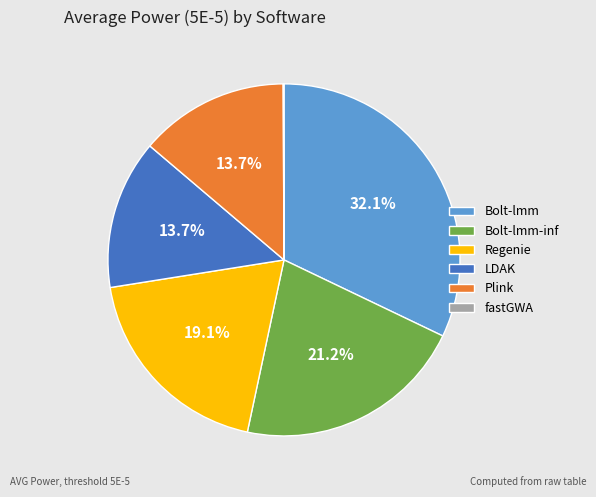

What portion of the pie excludes Bolt-lmm?

67.9%